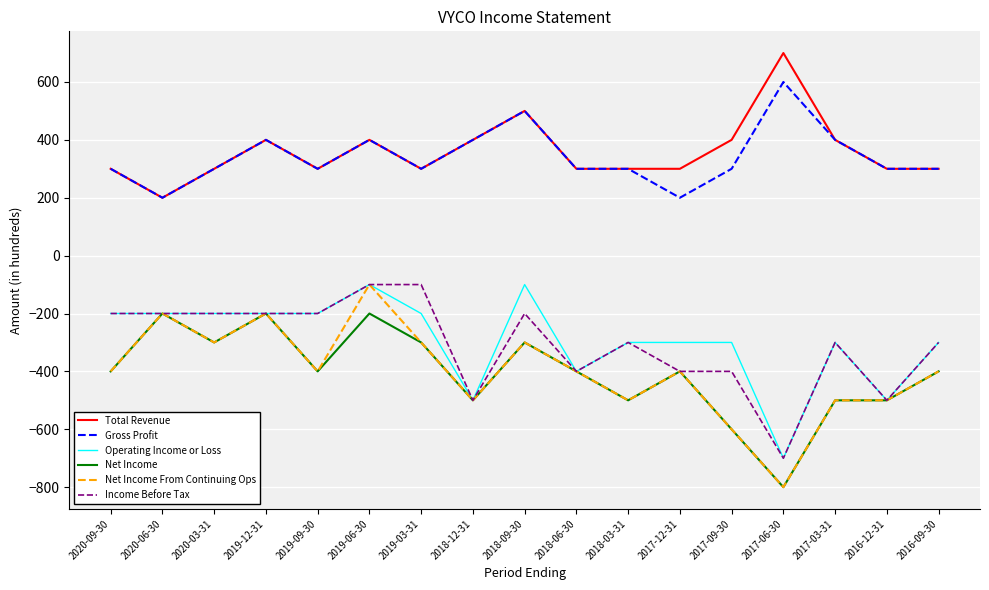

Reading left to right, what are all the values shown in this chart?

Total Revenue: 300	200	300	400	300	400	300	400	500	300	300	300	400	700	400	300	300
Gross Profit: 300	200	300	400	300	400	300	400	500	300	300	200	300	600	400	300	300
Operating Income or Loss: -200	-200	-200	-200	-200	-100	-200	-500	-100	-400	-300	-300	-300	-700	-300	-500	-300
Net Income: -400	-200	-300	-200	-400	-200	-300	-500	-300	-400	-500	-400	-600	-800	-500	-500	-400
Net Income From Continuing Ops: -400	-200	-300	-200	-400	-100	-300	-500	-300	-400	-500	-400	-600	-800	-500	-500	-400
Income Before Tax: -200	-200	-200	-200	-200	-100	-100	-500	-200	-400	-300	-400	-400	-700	-300	-500	-300